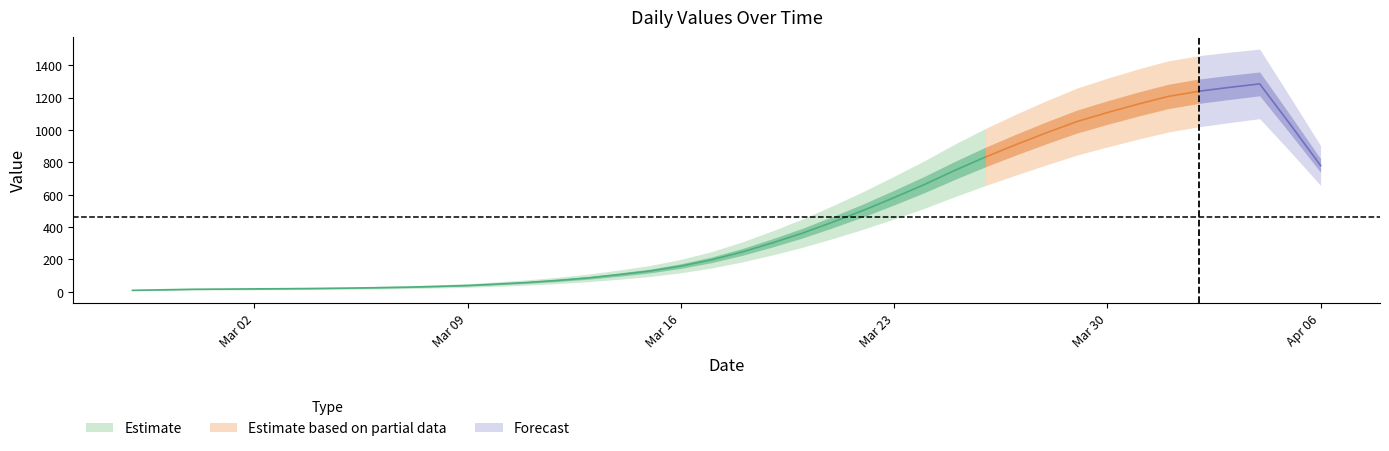

What is the value of the 16th point from the left?

82